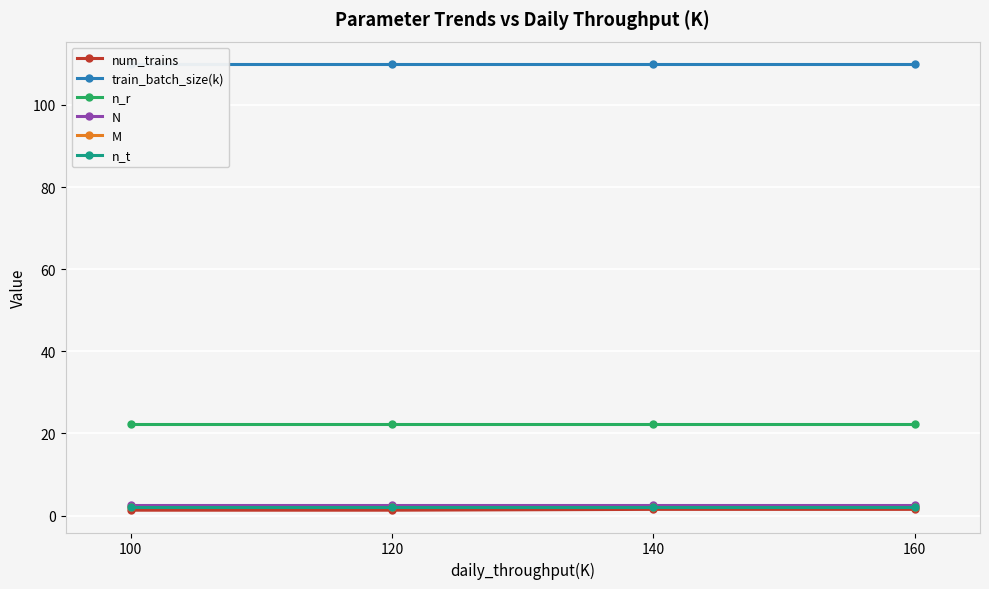

List the series in order of their peak value, lowest first.

num_trains, M, n_t, N, n_r, train_batch_size(k)